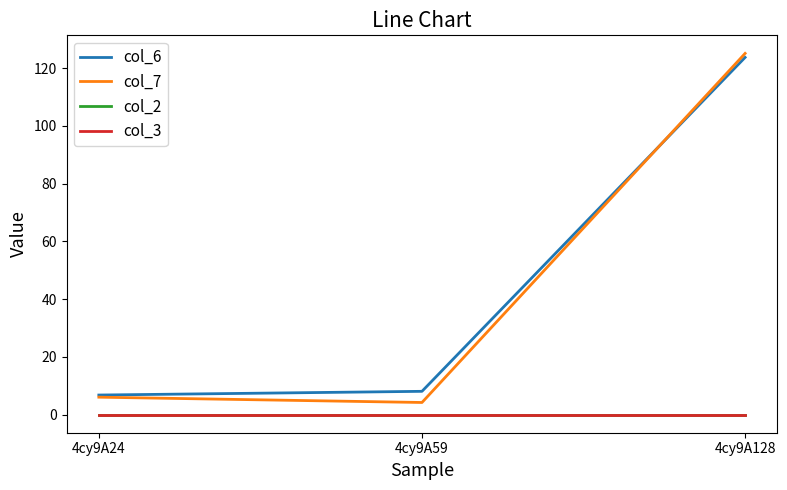

What is the difference between the highest and lowest values at 4cy9A59?

8.1